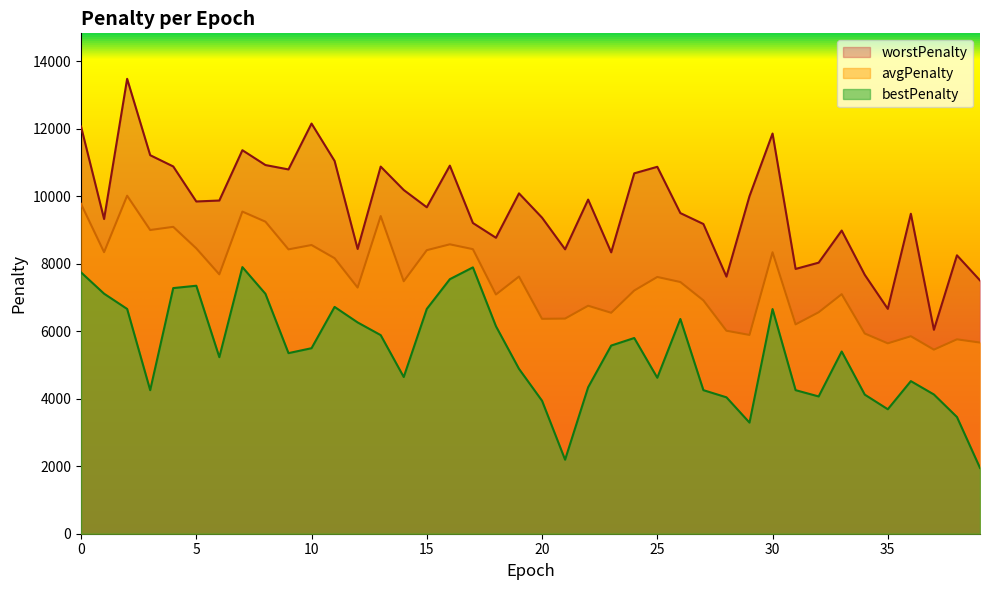

Is the value of avgPenalty at 25 greater than the value of bestPenalty at 6?

Yes